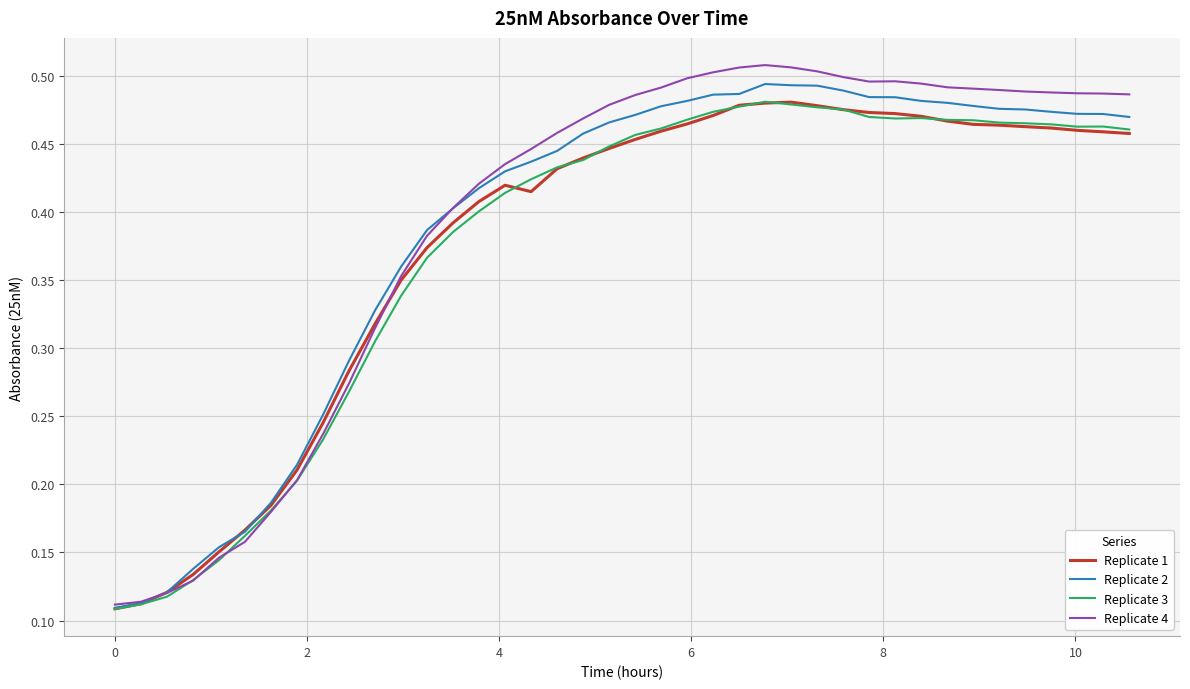

Count the number of data series in this chart.

4